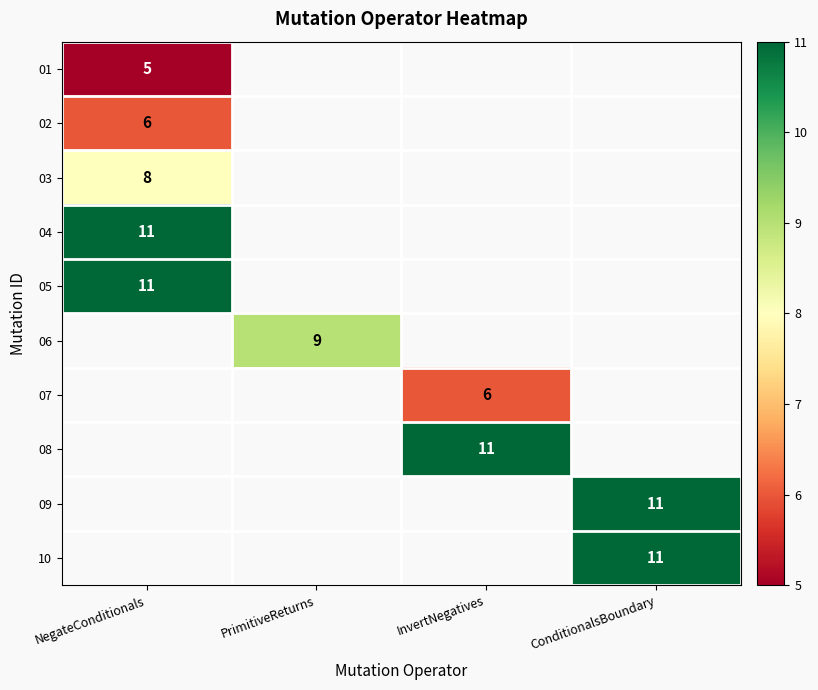

The value of 07 at InvertNegatives is 6. True or false?

True